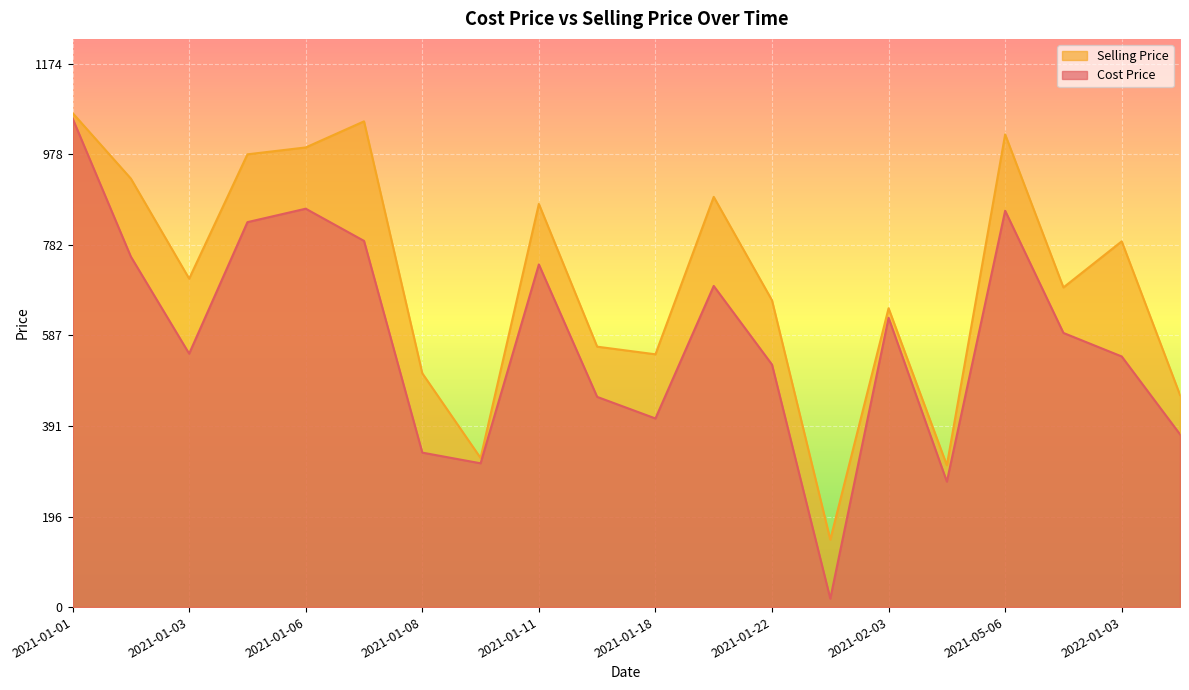

What is the total value across all series at 2021-01-08?

838.5